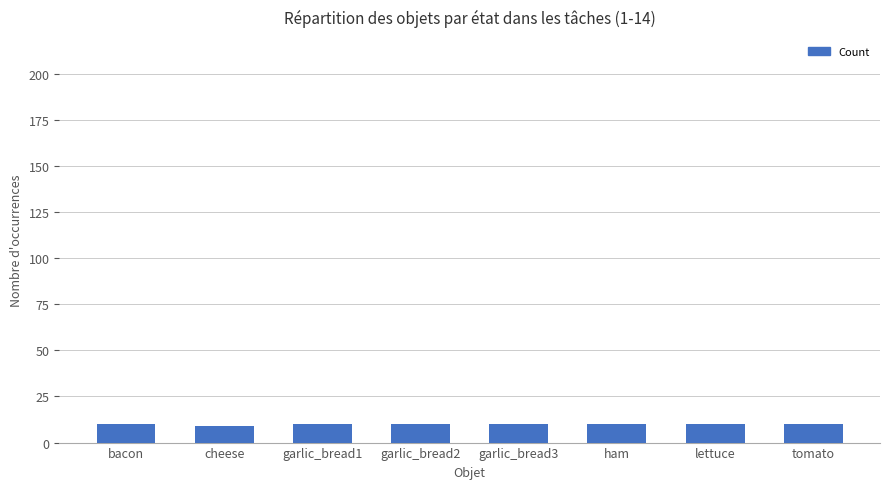

The chart shows a value of 9 at cheese. True or false?

True